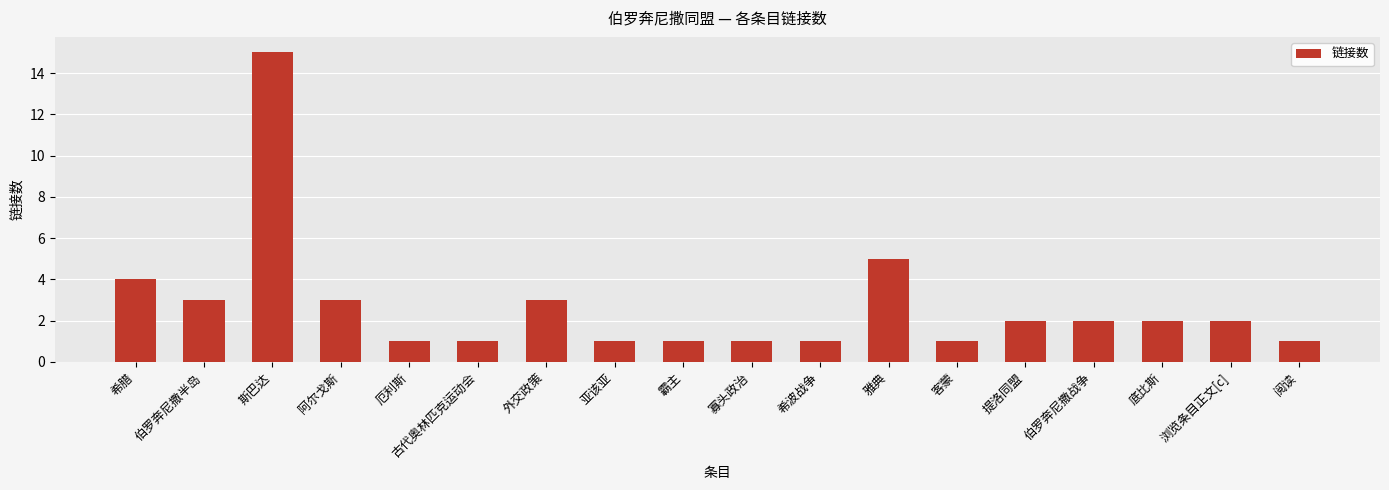

What is the label of the 12th bar from the left?

雅典